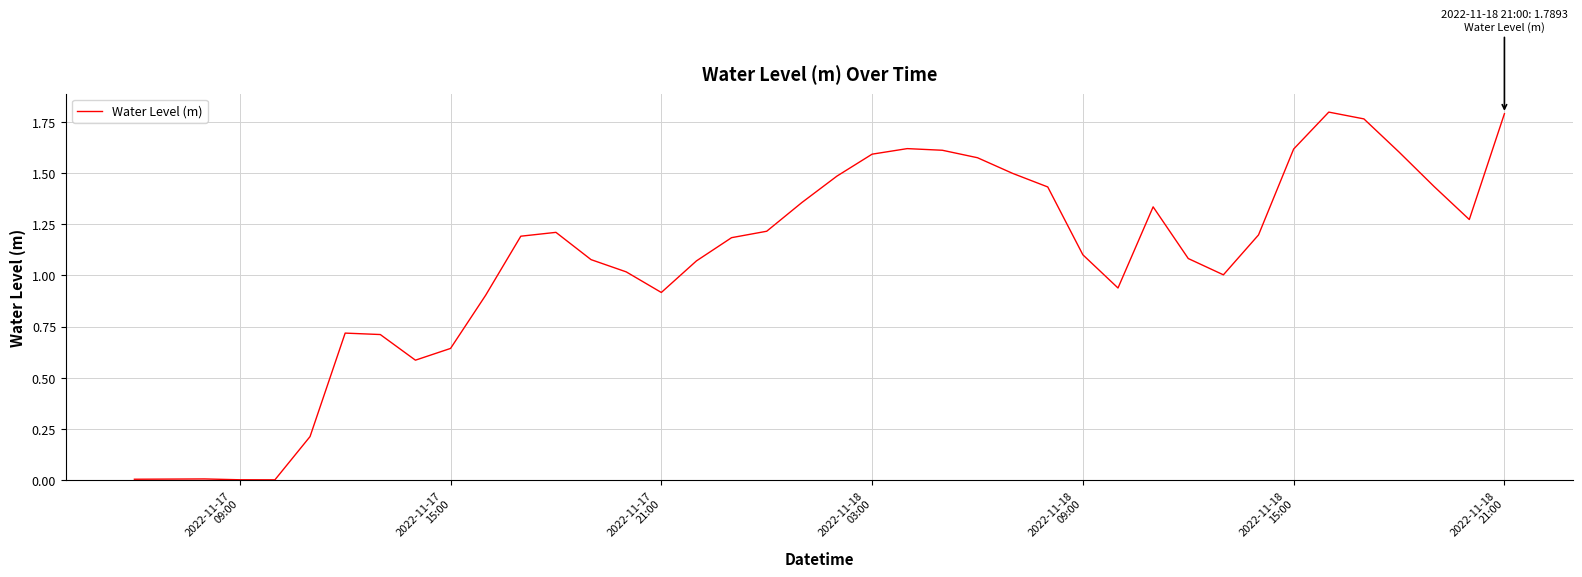

Reading left to right, extract all data points from this chart.

0.0	0.0	0.0	0.0	0.0	0.2	0.7	0.7	0.6	0.6	0.9	1.2	1.2	1.1	1.0	0.9	1.1	1.2	1.2	1.4	1.5	1.6	1.6	1.6	1.6	1.5	1.4	1.1	0.9	1.3	1.1	1.0	1.2	1.6	1.8	1.8	1.6	1.4	1.3	1.8